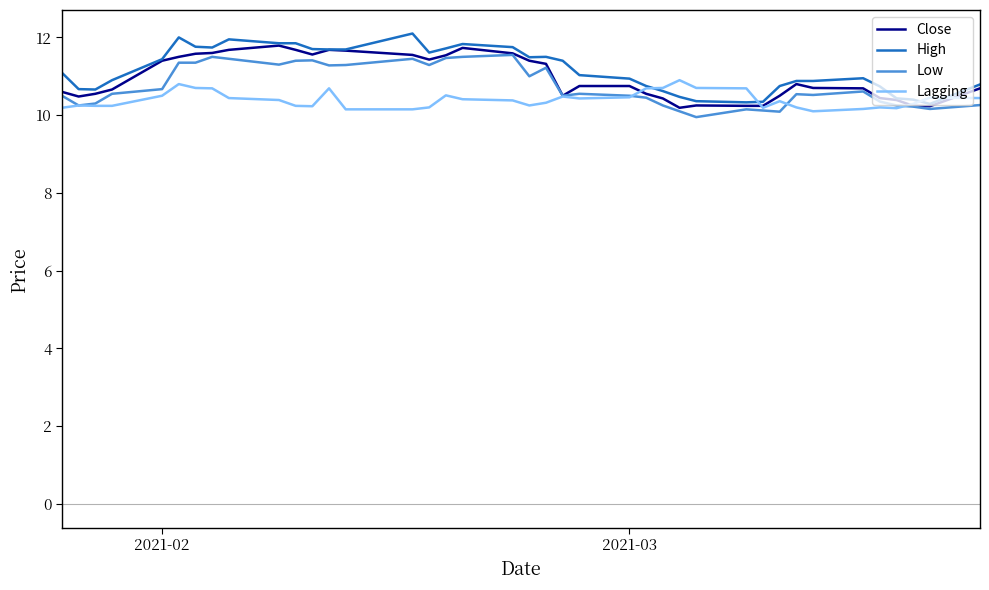

How many lines are shown in the chart?

4